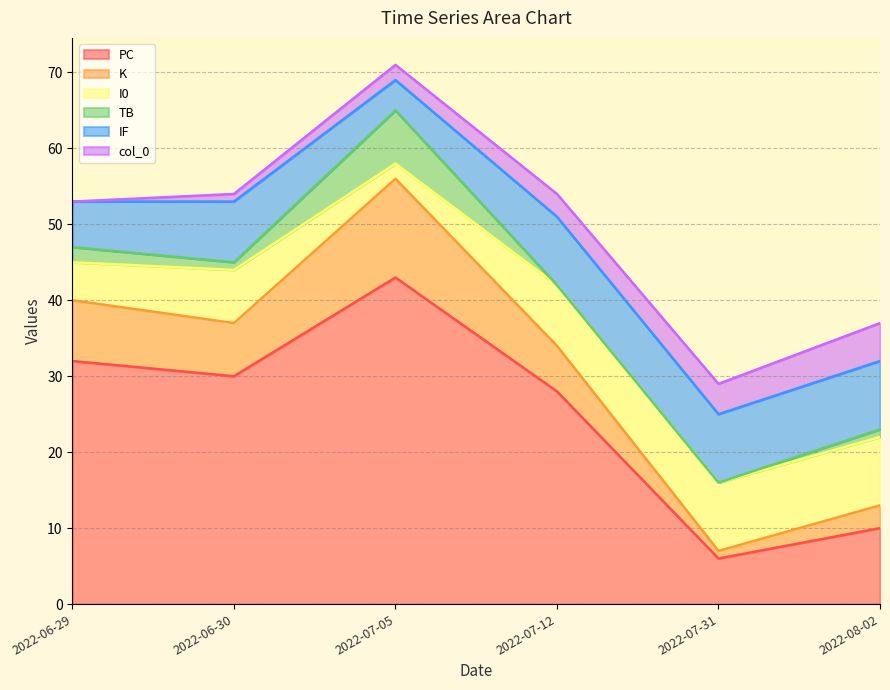

True or false: TB and PC intersect in this chart.

False